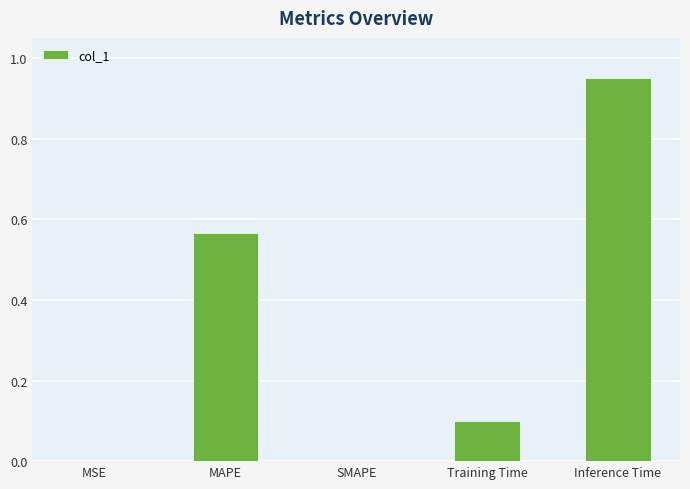

Between Inference Time and Training Time, which is larger?

Inference Time